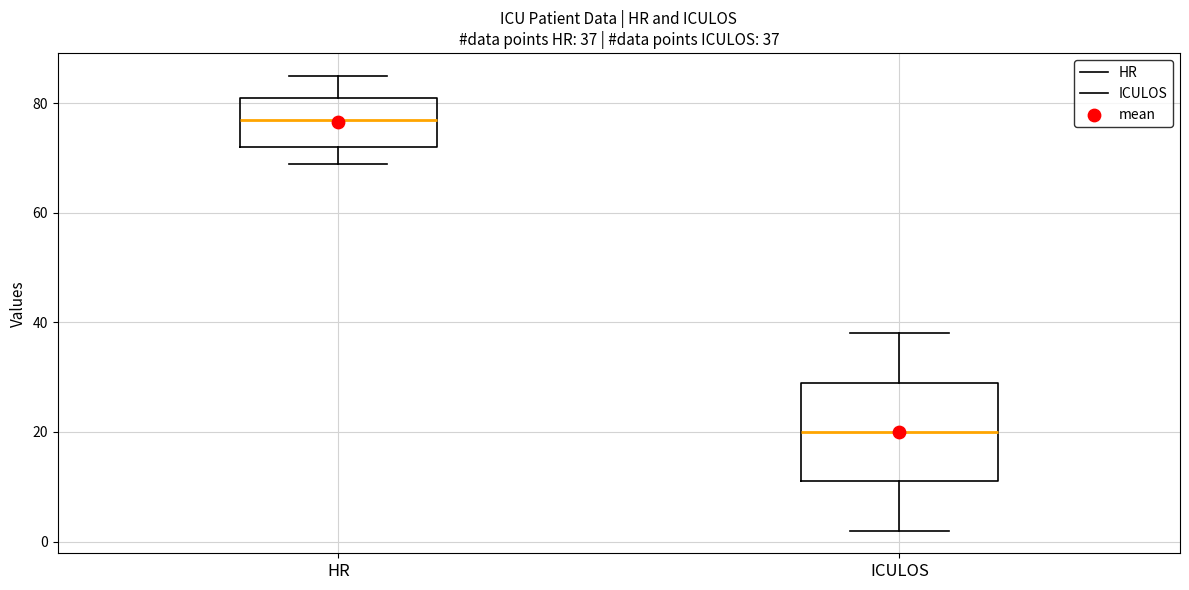

Which box has the lowest median line?

ICULOS